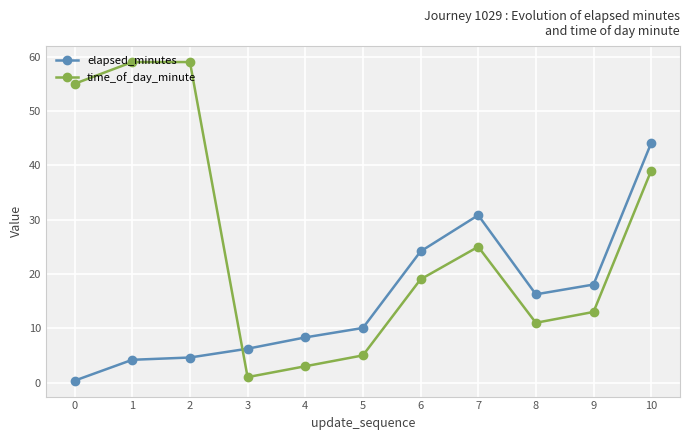

What is the sum of all time_of_day_minute values?

289.0